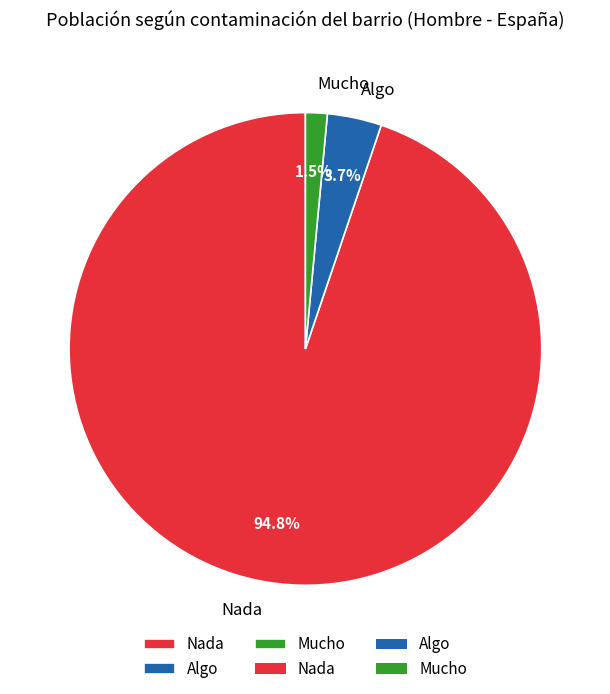

How many slices are in this pie chart?

3